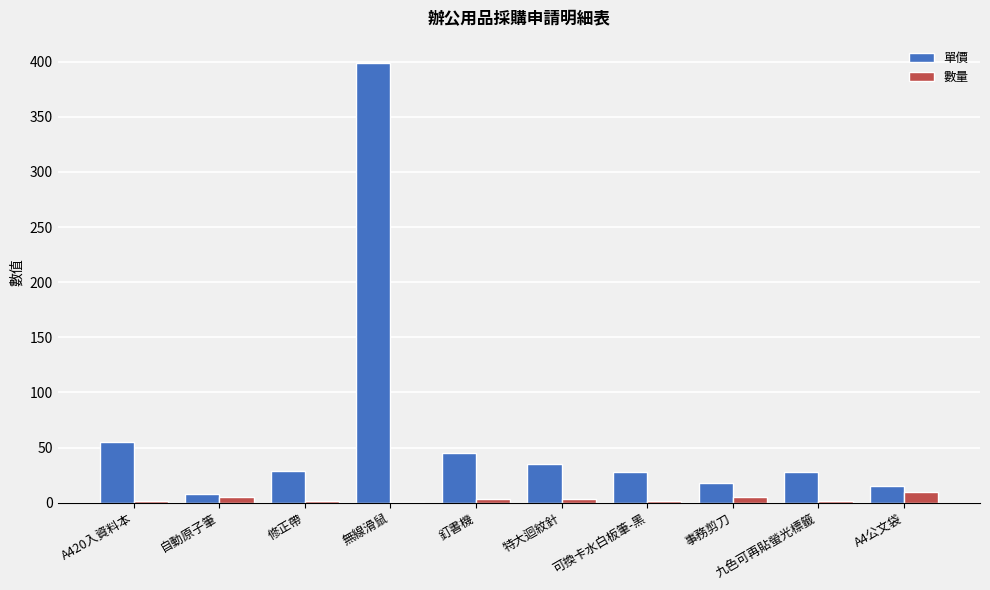

What is the maximum value shown in the chart?

399